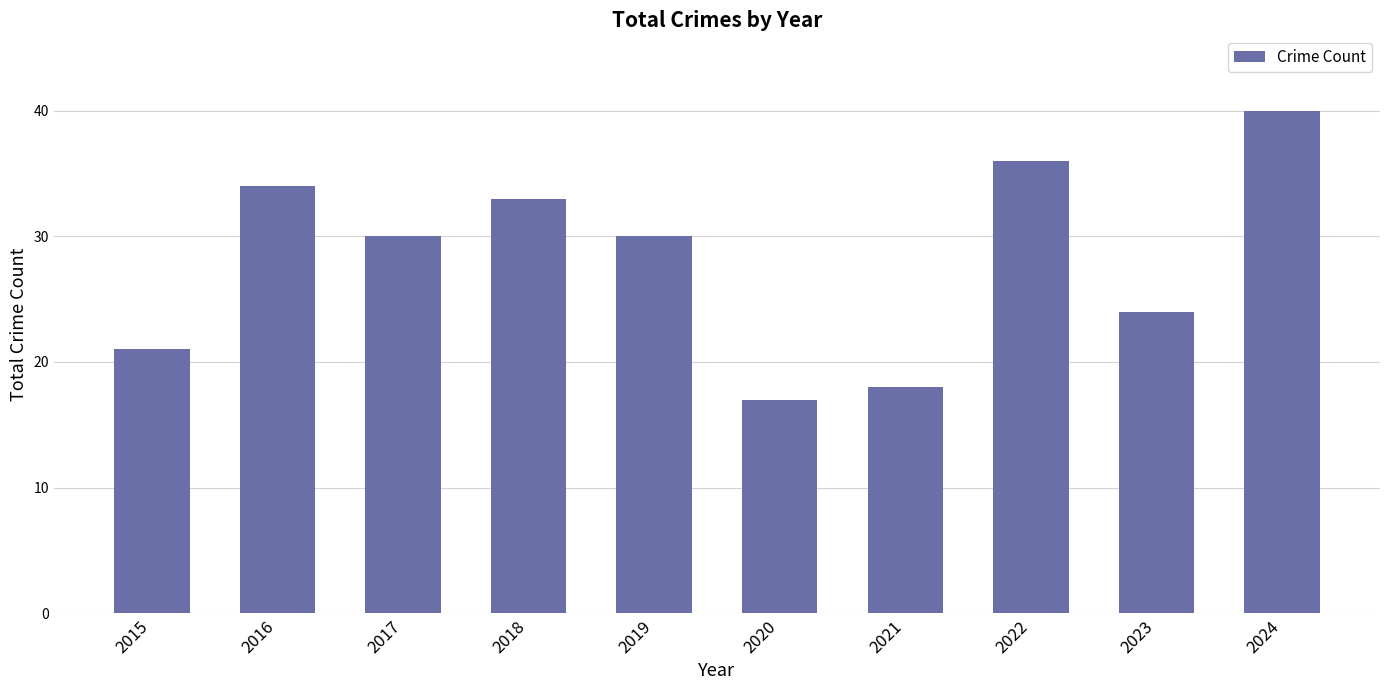

What is the smallest value displayed?

17